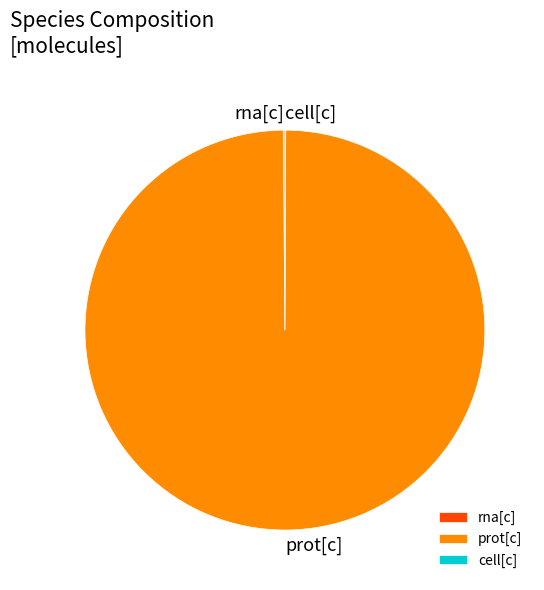

Does prot[c] account for over 50% of the chart?

Yes